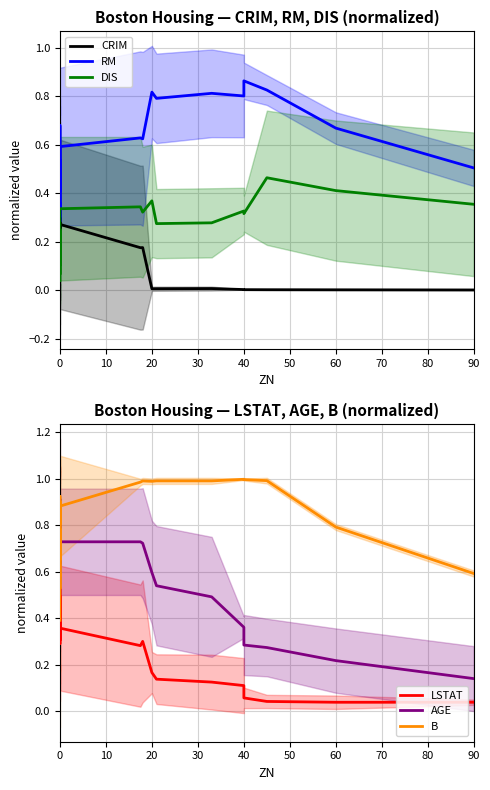

True or false: AGE has a value of 0.7 at 0.

True